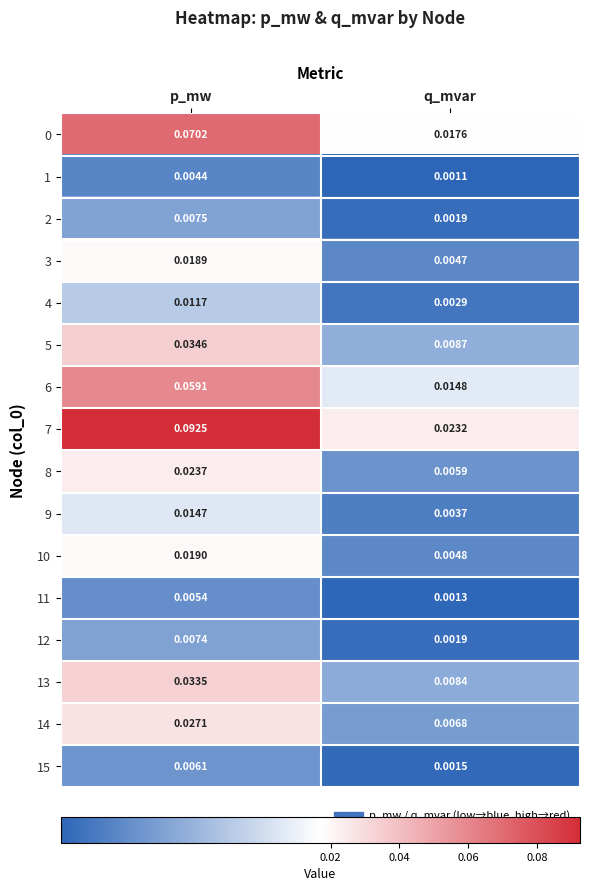

List the labels in order of 5 value, smallest first.

q_mvar, p_mw